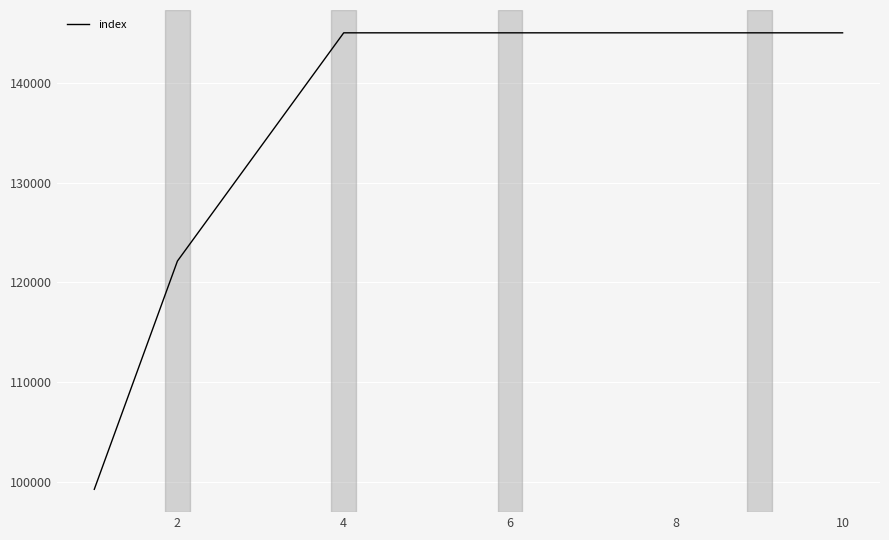

What is the smallest value displayed?

99285.7